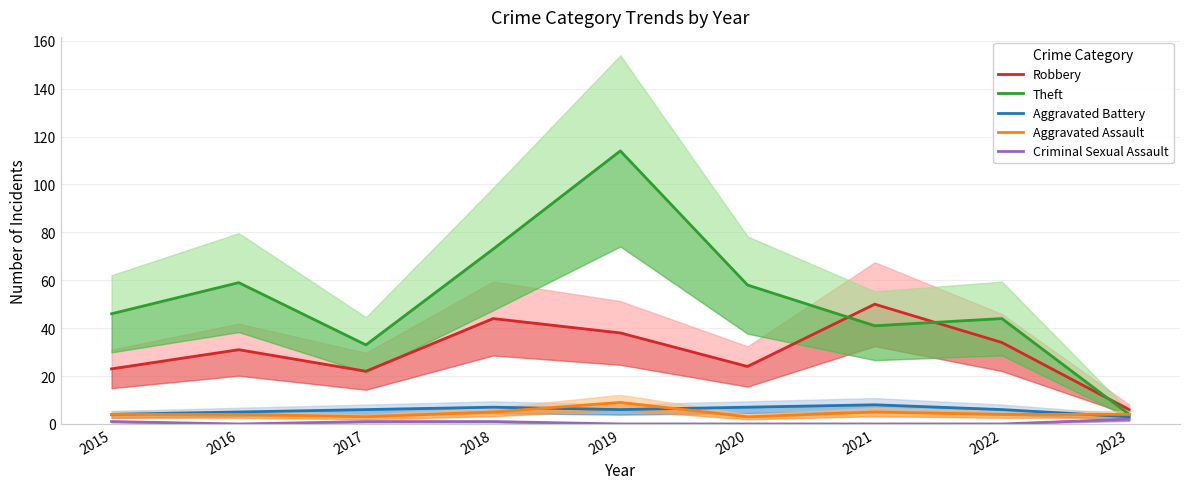

How many data points in Robbery are above 31?

4